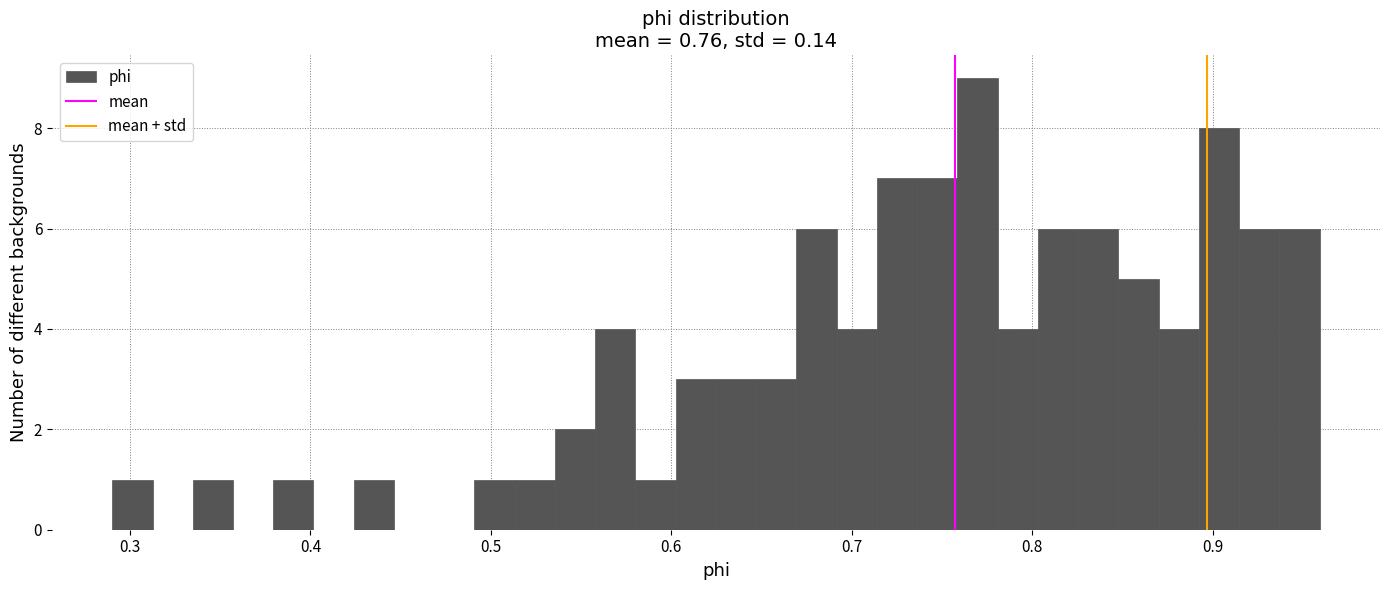

Read against the x-axis, roughly where is the centre of the tallest bar?

0.77